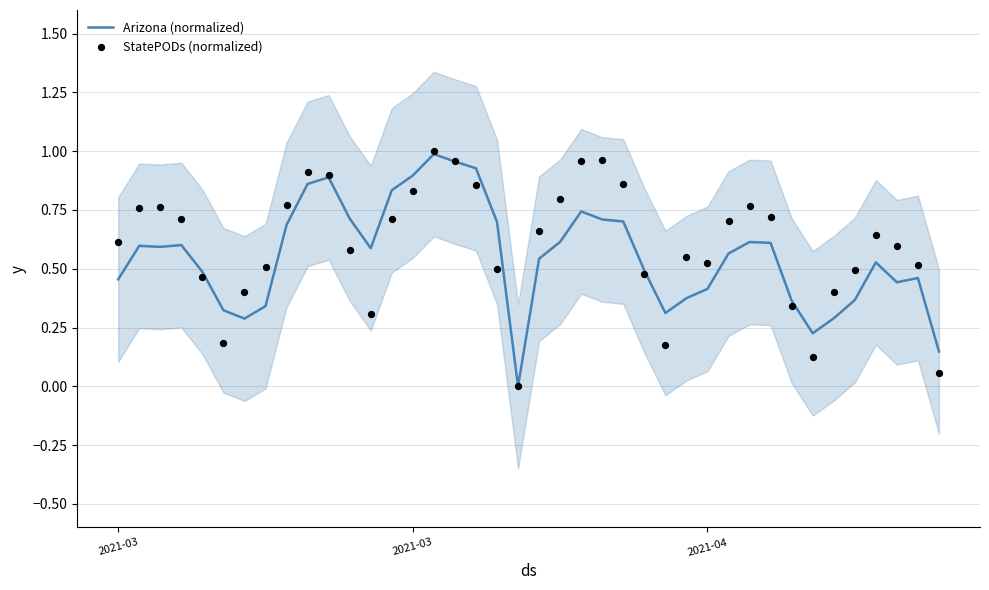

What are all the series names shown in the legend?

Arizona (normalized), StatePODs (normalized)